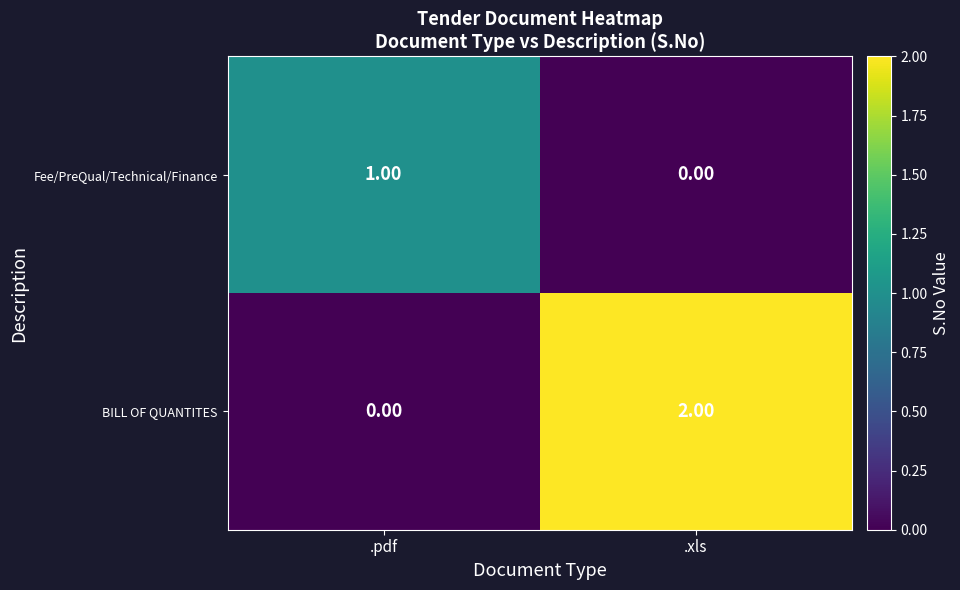

At which label does BILL OF QUANTITES reach its minimum?

.pdf